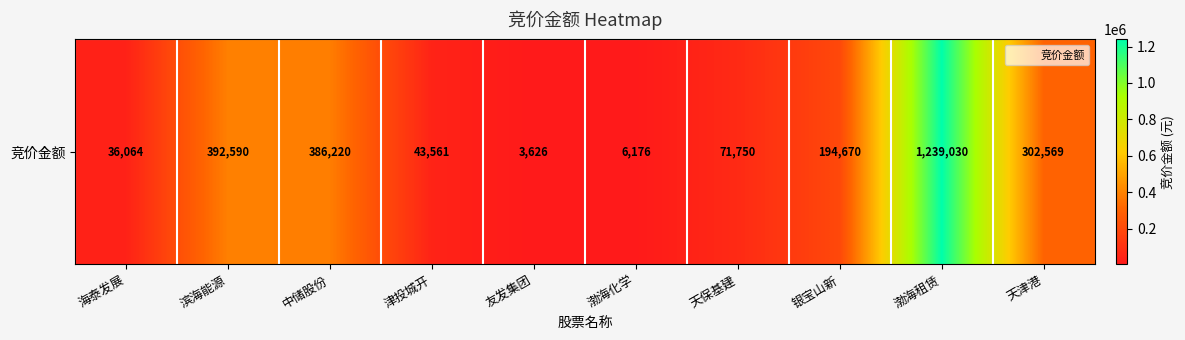

At which label does the data first exceed 194670?

滨海能源